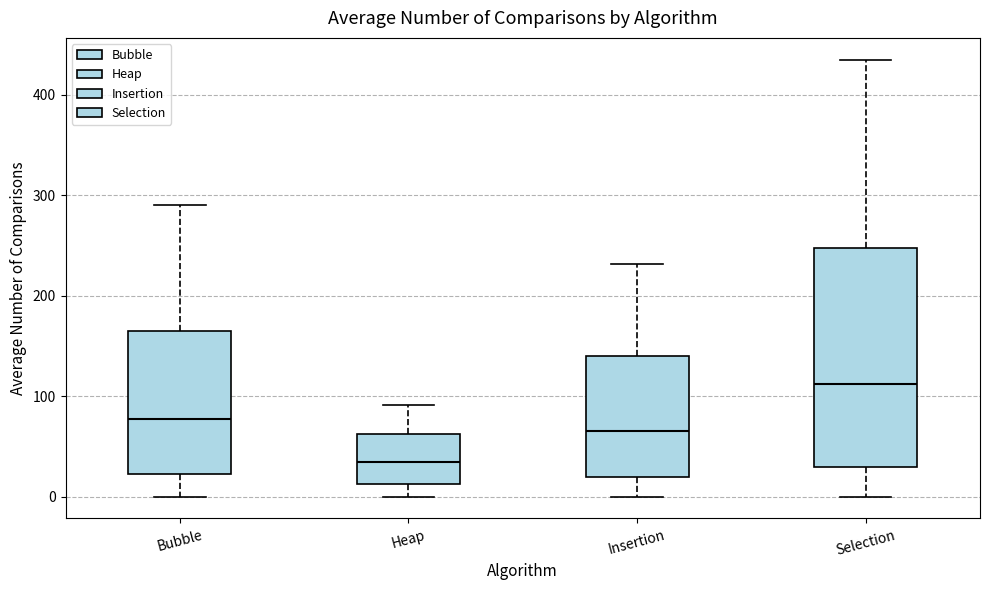

Which box's median line is the highest?

Selection